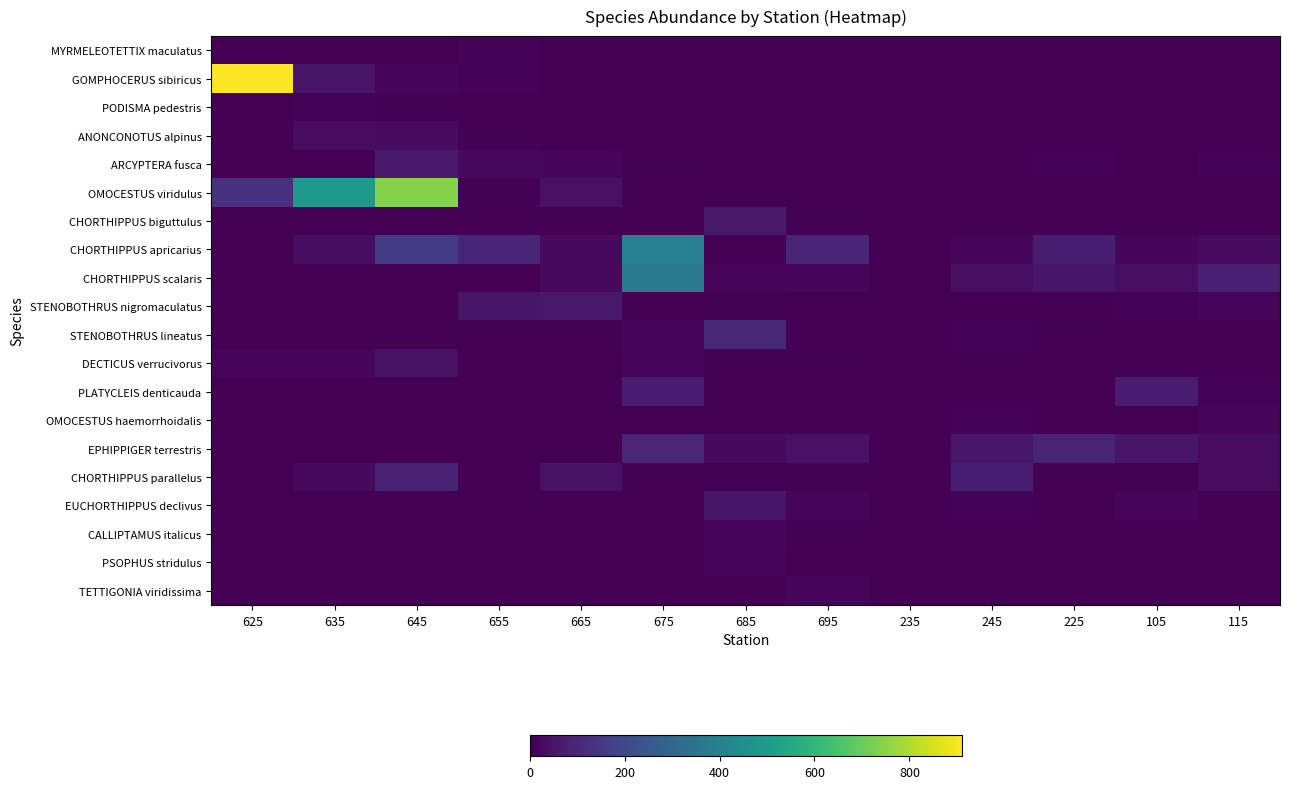

Reading left to right, transcribe all the data shown in this chart.

MYRMELEOTETTIX maculatus: 625=0	635=0	645=0	655=10	665=0	675=0	685=0	695=0	235=0	245=0	225=0	105=0	115=0
GOMPHOCERUS sibiricus: 625=910	635=53	645=13	655=10	665=3	675=0	685=0	695=0	235=0	245=0	225=0	105=0	115=0
PODISMA pedestris: 625=0	635=10	645=7	655=0	665=0	675=0	685=0	695=0	235=0	245=0	225=0	105=0	115=0
ANONCONOTUS alpinus: 625=0	635=30	645=27	655=7	665=3	675=0	685=0	695=0	235=0	245=0	225=0	105=0	115=0
ARCYPTERA fusca: 625=0	635=3	645=67	655=20	665=17	675=7	685=0	695=0	235=0	245=3	225=9	105=0	115=8
OMOCESTUS viridulus: 625=130	635=490	645=740	655=7	665=40	675=3	685=0	695=0	235=0	245=0	225=0	105=0	115=0
CHORTHIPPUS biguttulus: 625=0	635=0	645=0	655=0	665=0	675=0	685=67	695=6	235=0	245=0	225=0	105=0	115=0
CHORTHIPPUS apricarius: 625=0	635=33	645=153	655=93	665=23	675=393	685=0	695=94	235=0	245=13	225=76	105=11	115=26
CHORTHIPPUS scalaris: 625=3	635=0	645=0	655=3	665=23	675=367	685=11	695=11	235=0	245=37	225=56	105=36	115=81
STENOBOTHRUS nigromaculatus: 625=0	635=0	645=0	655=50	665=63	675=0	685=6	695=0	235=0	245=0	225=0	105=8	115=14
STENOBOTHRUS lineatus: 625=0	635=3	645=0	655=0	665=7	675=17	685=100	695=0	235=0	245=10	225=6	105=3	115=0
DECTICUS verrucivorus: 625=17	635=13	645=40	655=3	665=3	675=17	685=0	695=6	235=0	245=7	225=1	105=0	115=0
PLATYCLEIS denticauda: 625=0	635=0	645=0	655=0	665=0	675=70	685=0	695=0	235=0	245=0	225=0	105=69	115=8
OMOCESTUS haemorrhoidalis: 625=0	635=0	645=0	655=0	665=3	675=0	685=0	695=0	235=0	245=10	225=0	105=0	115=14
EPHIPPIGER terrestris: 625=0	635=0	645=0	655=3	665=0	675=97	685=22	695=44	235=2	245=60	225=94	105=55	115=31
CHORTHIPPUS parallelus: 625=0	635=23	645=87	655=3	665=43	675=7	685=0	695=0	235=0	245=77	225=0	105=0	115=30
EUCHORTHIPPUS declivus: 625=0	635=0	645=0	655=0	665=0	675=0	685=56	695=11	235=0	245=10	225=0	105=11	115=0
CALLIPTAMUS italicus: 625=0	635=0	645=0	655=0	665=0	675=0	685=17	695=6	235=2	245=0	225=0	105=0	115=0
PSOPHUS stridulus: 625=0	635=0	645=0	655=0	665=0	675=3	685=11	695=0	235=2	245=0	225=0	105=0	115=3
TETTIGONIA viridissima: 625=0	635=0	645=0	655=0	665=0	675=3	685=0	695=11	235=0	245=3	225=1	105=0	115=0